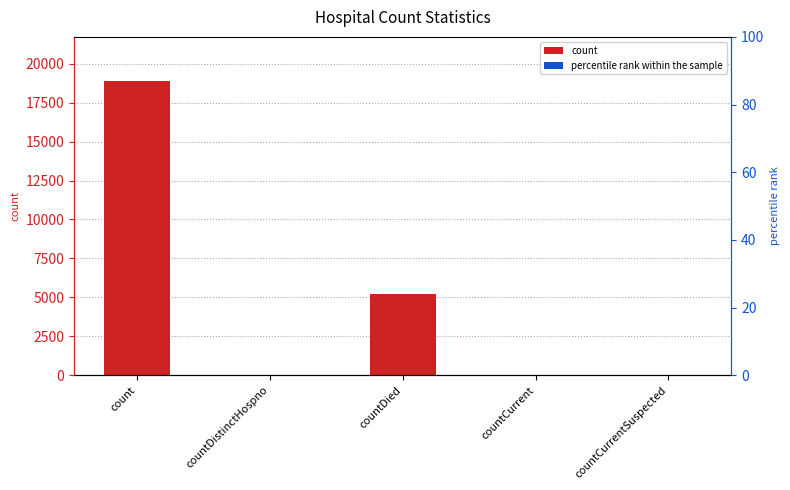

How many data points are less than 39?

2